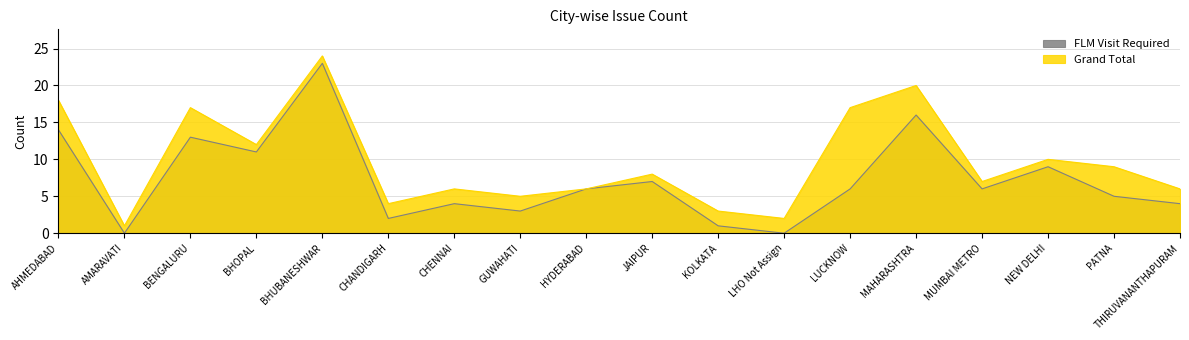

Rank the series at KOLKATA from highest to lowest value.

Grand Total, FLM Visit Required